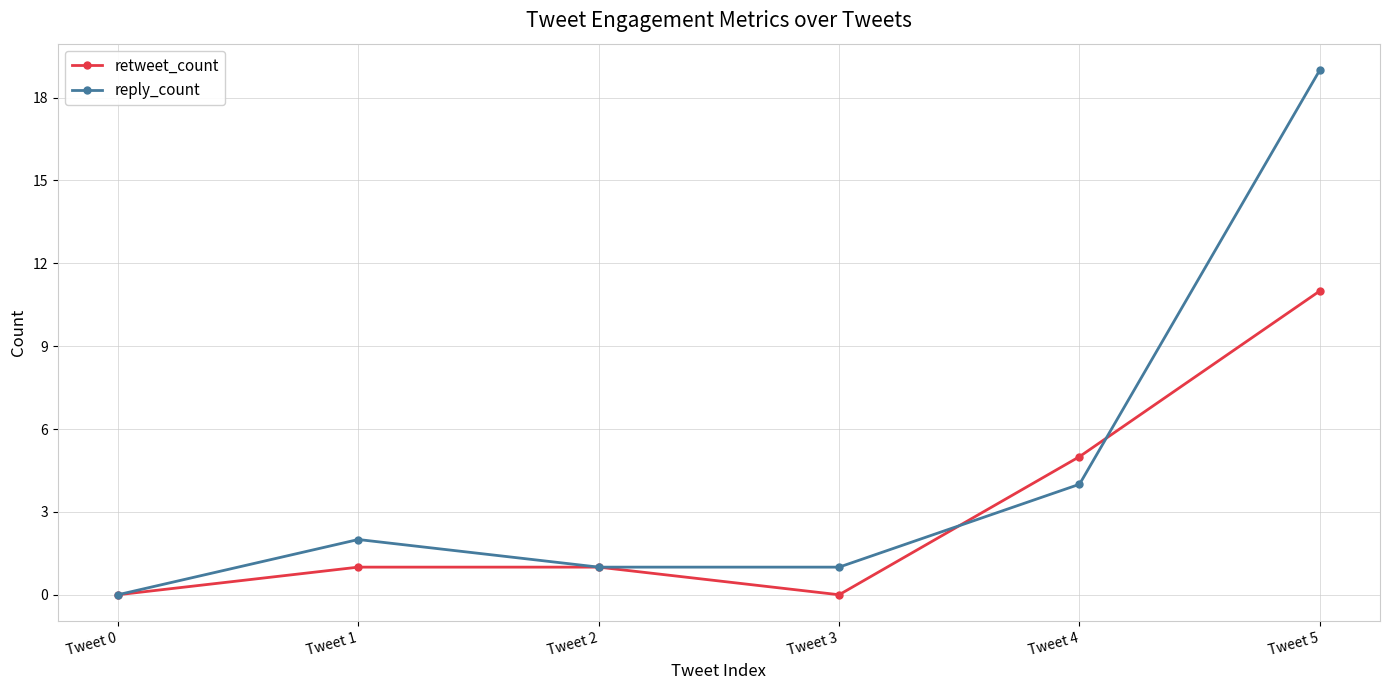

How many positive values does the reply_count series have?

5